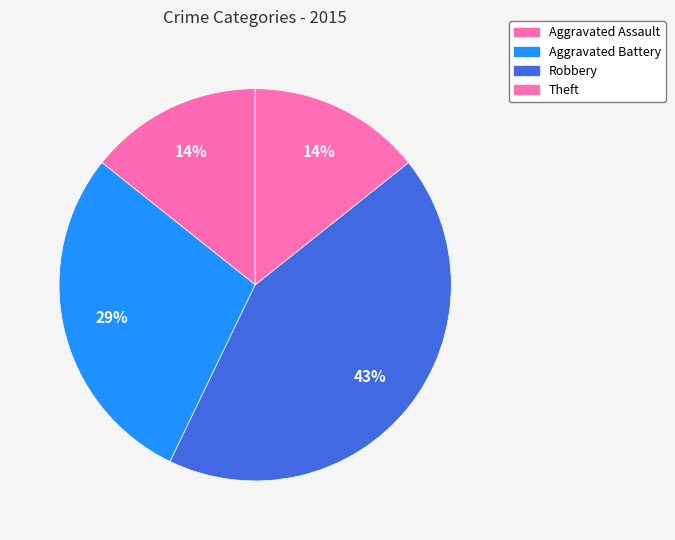

How many slices are in this pie chart?

4